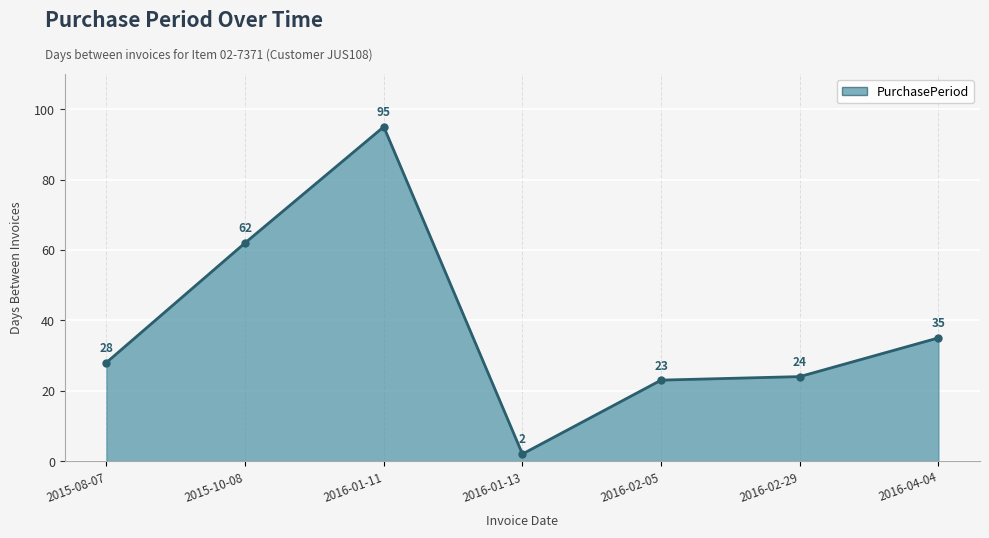

Reading left to right, list all the values displayed in this chart.

28	62	95	2	23	24	35